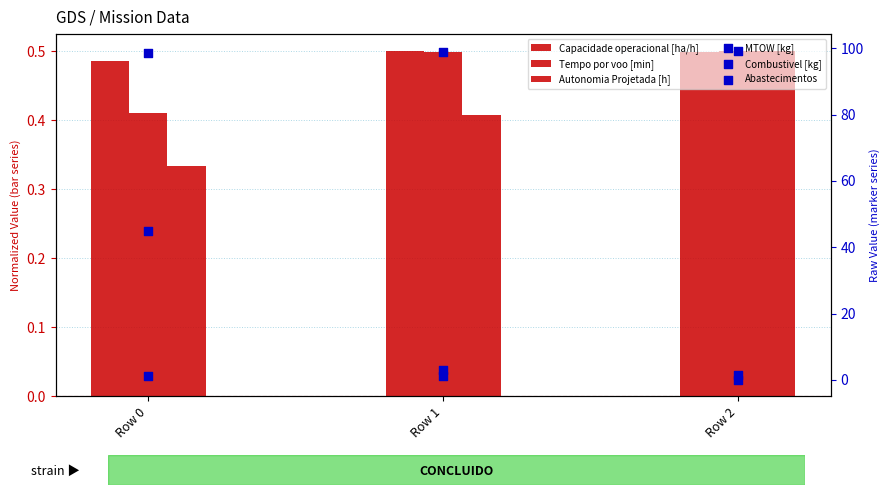

Which series has the widest spread of Y values?

Abastecimentos